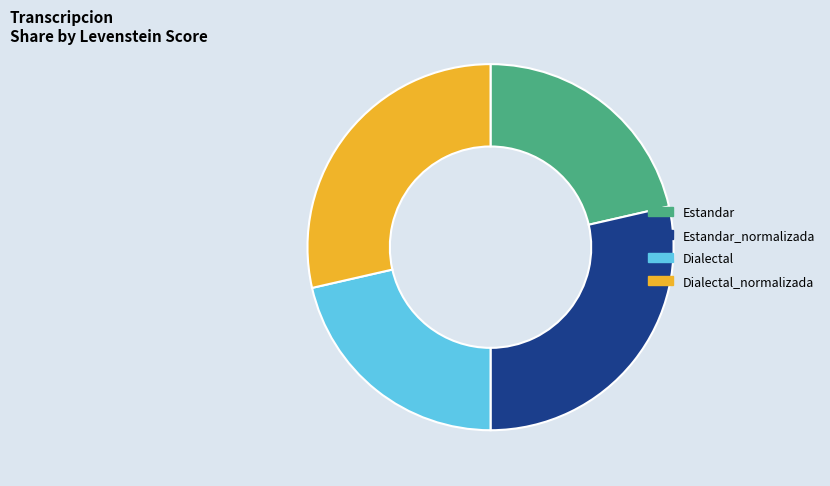

Approximately how many times larger is the value at Dialectal_normalizada compared to Estandar?

1.3